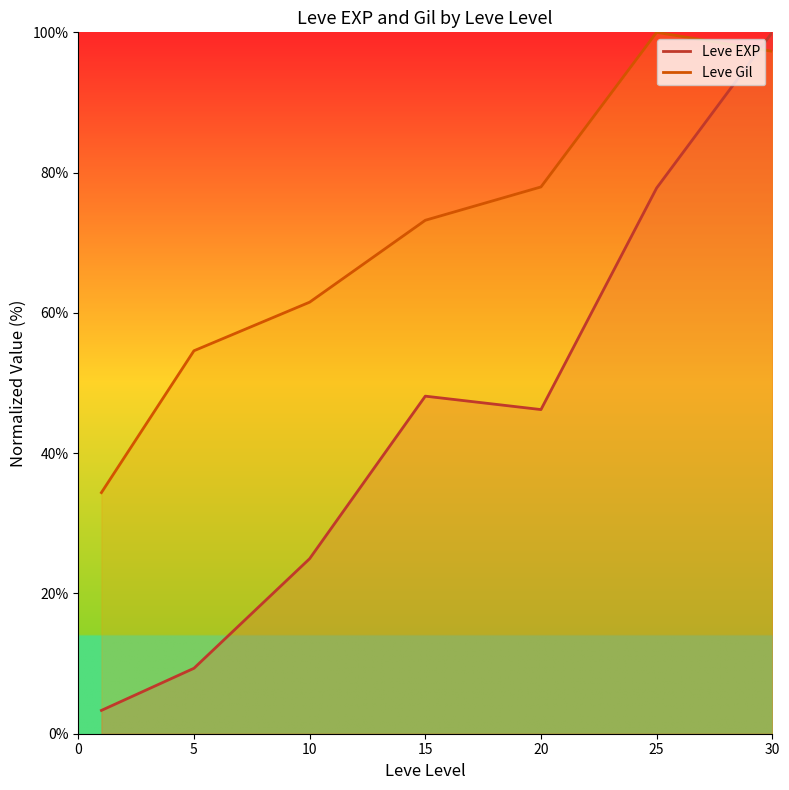

How many times do Leve EXP and Leve Gil cross each other?

1